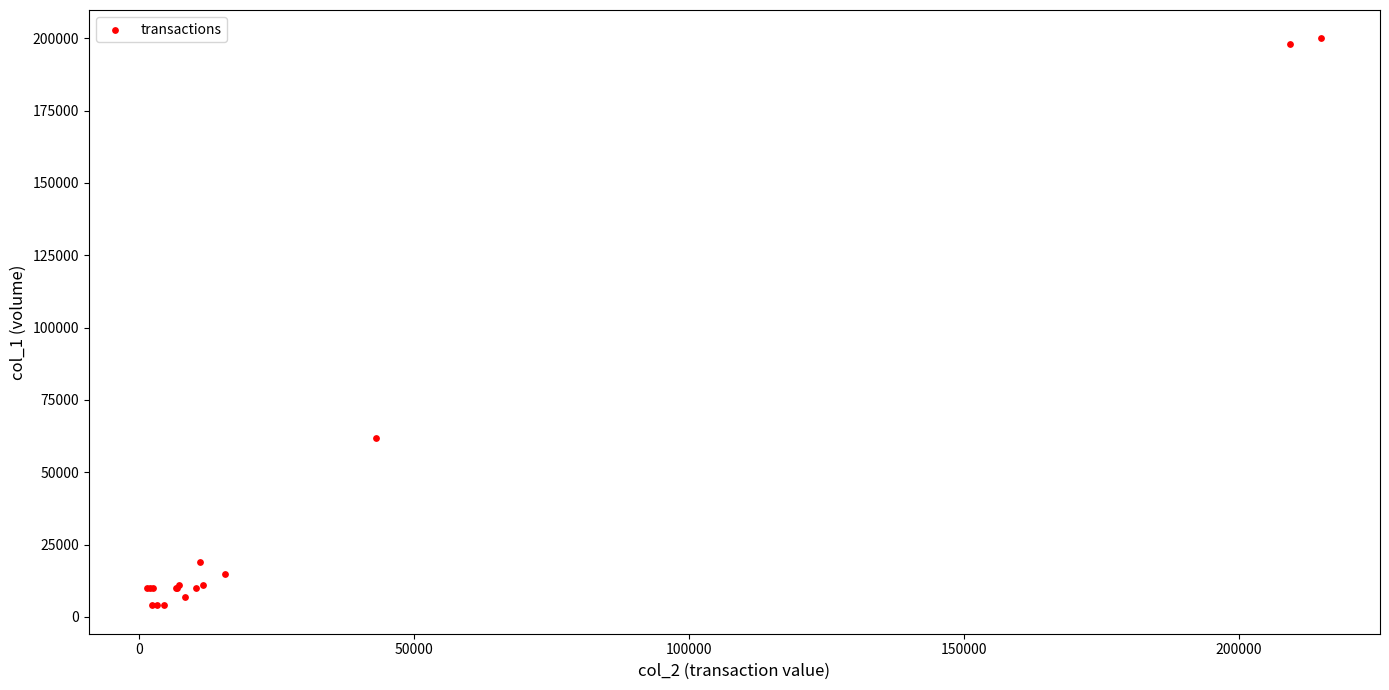

What Y value in the scatter plot is closest to 102000?

62000